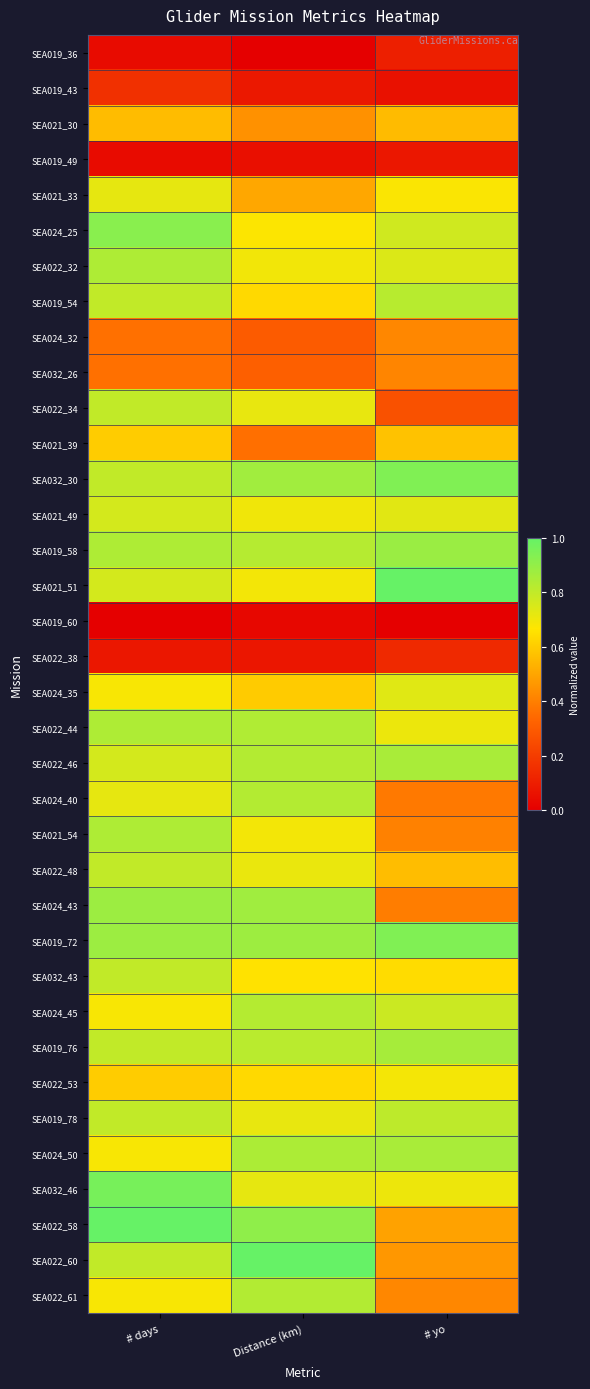

At how many categories does at least one series exceed 0?

3